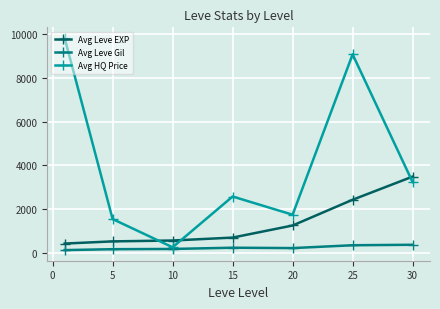

Which series has the widest spread of values?

Avg HQ Price